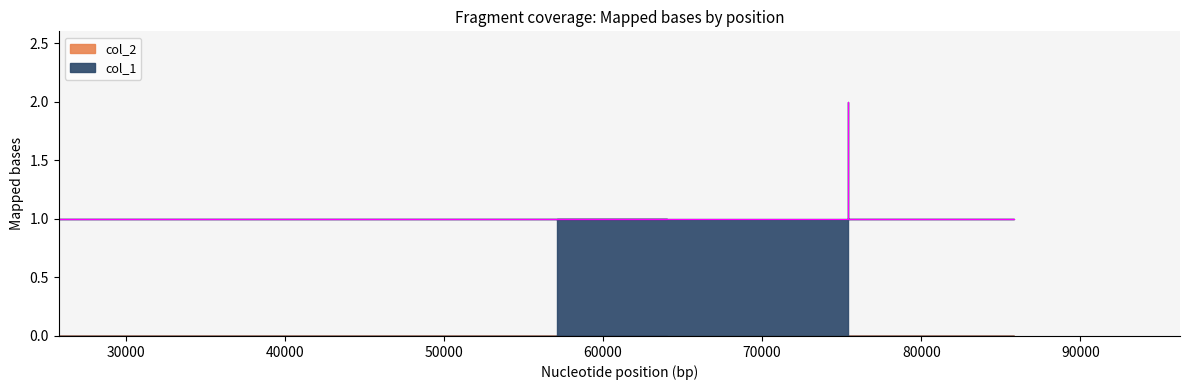

True or false: there are more than 0 points higher than both neighbors.

False